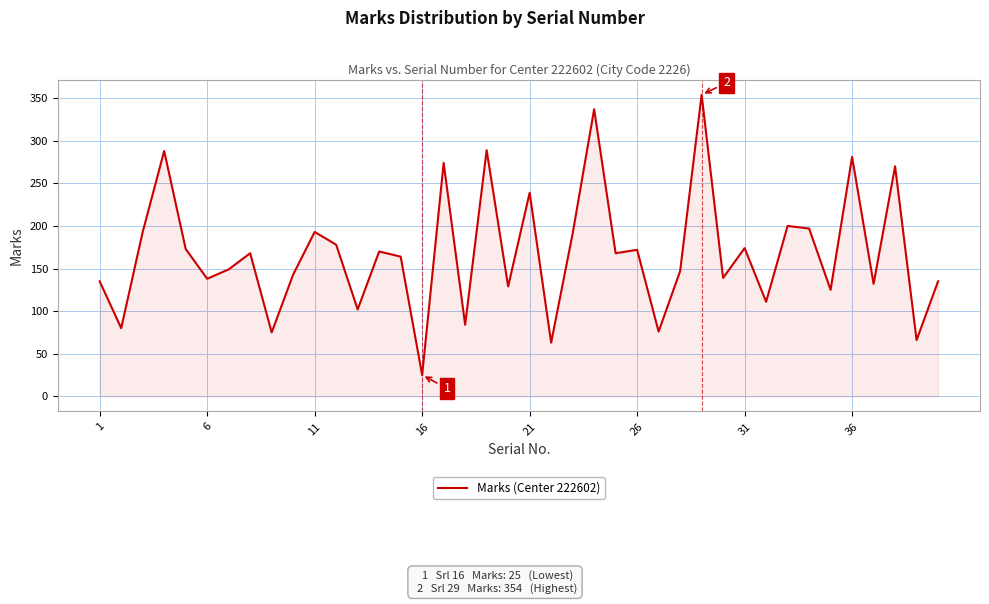

What is the maximum value shown in the chart?

354